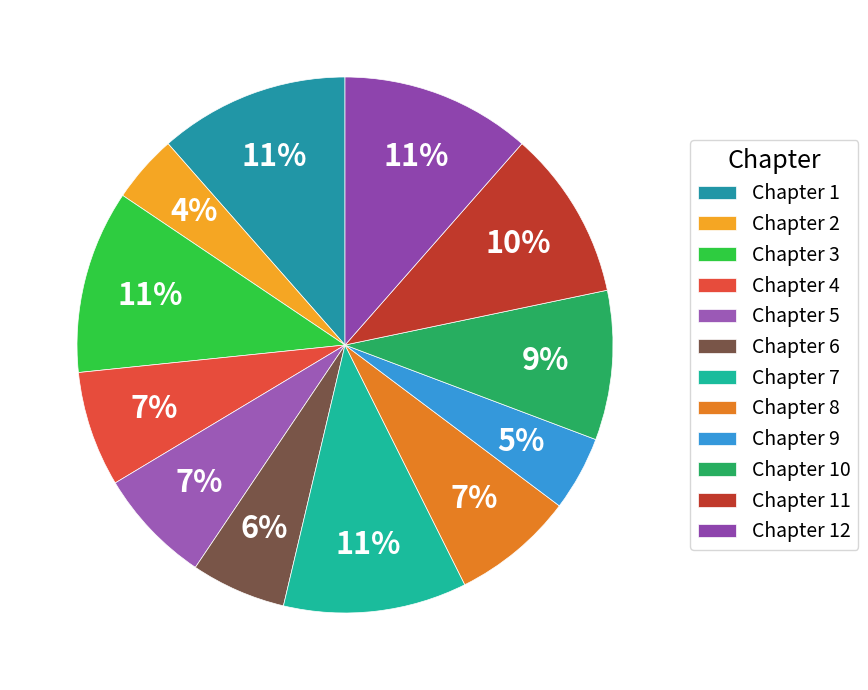

To the nearest percent, what is the average slice percentage?

8%